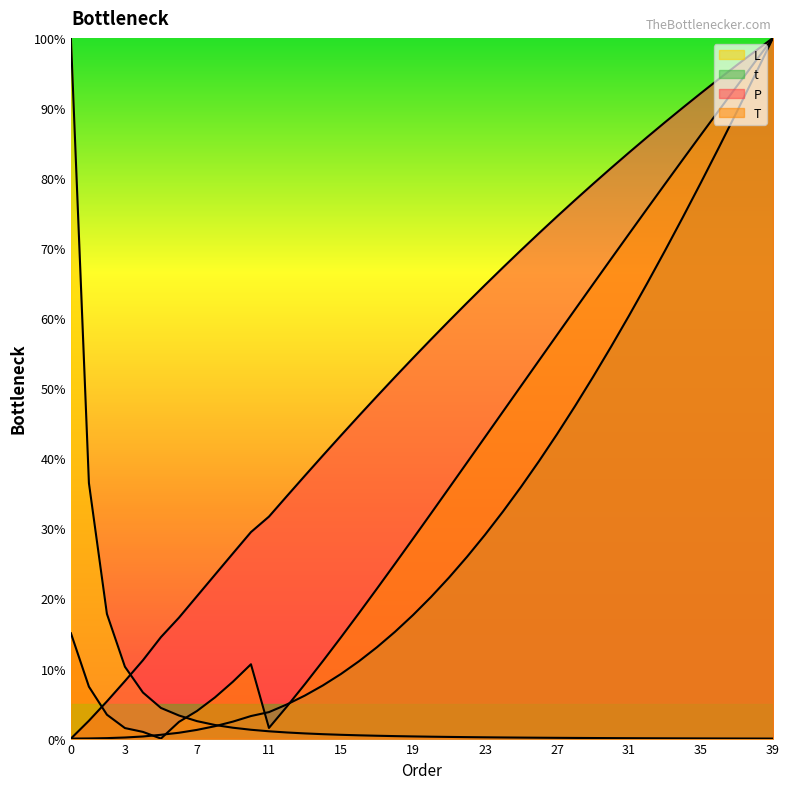

Where do L and t first cross each other?

8 and 9